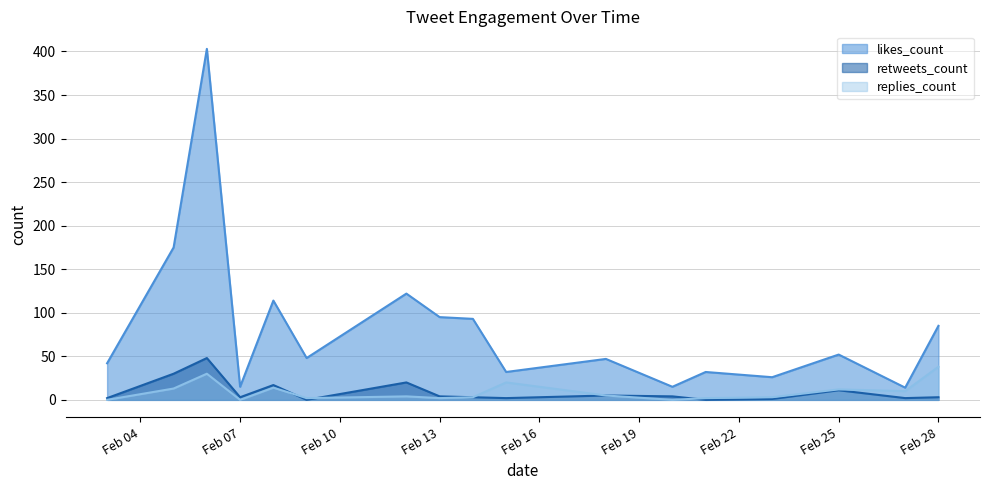

The value of likes_count at Feb 28 is 134. True or false?

False